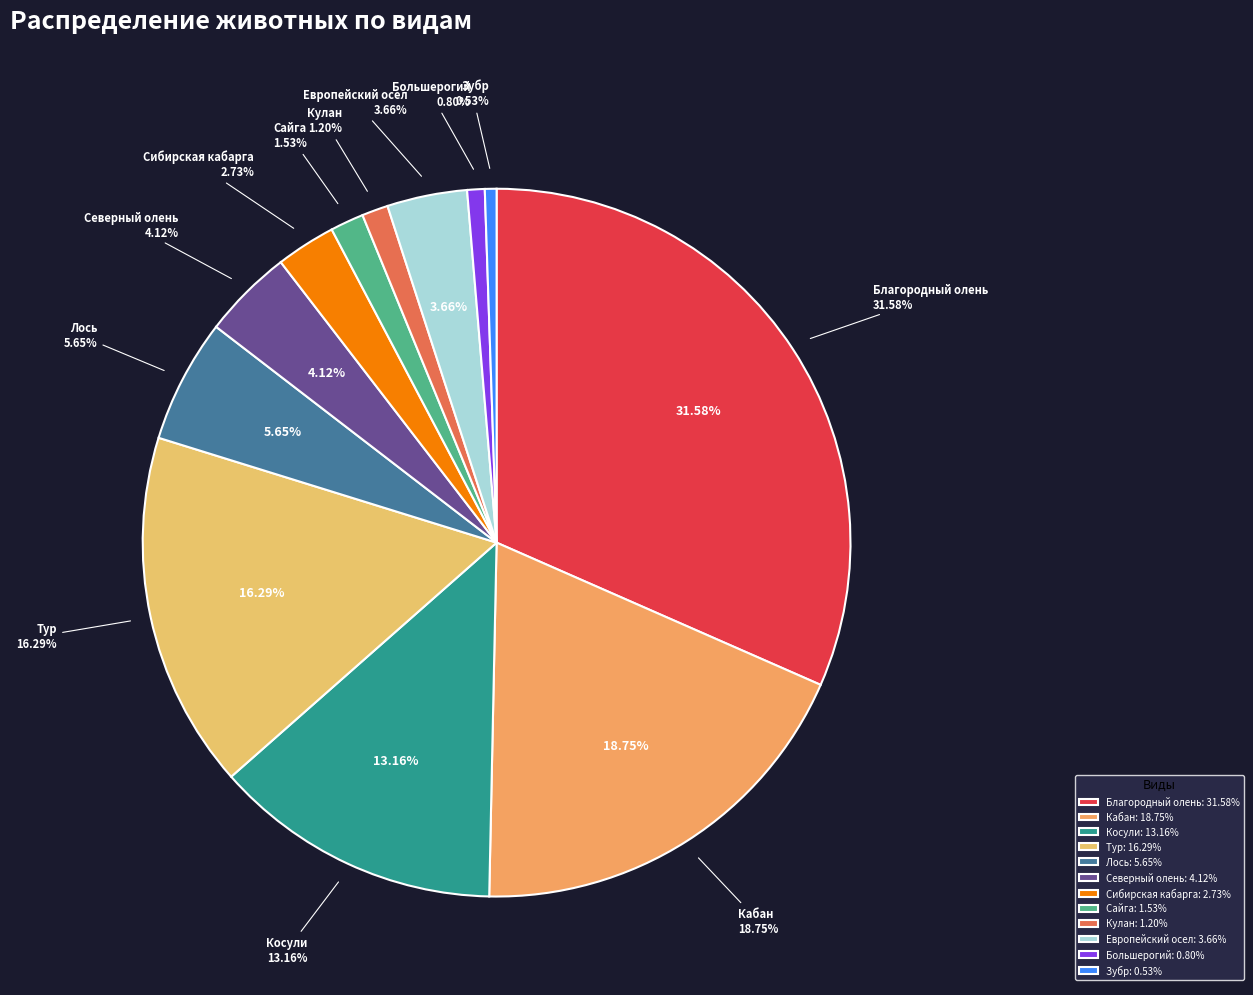

To the nearest percent, what is the difference between the 8.Тур and 11.Европейский осел slice percentages?

13%